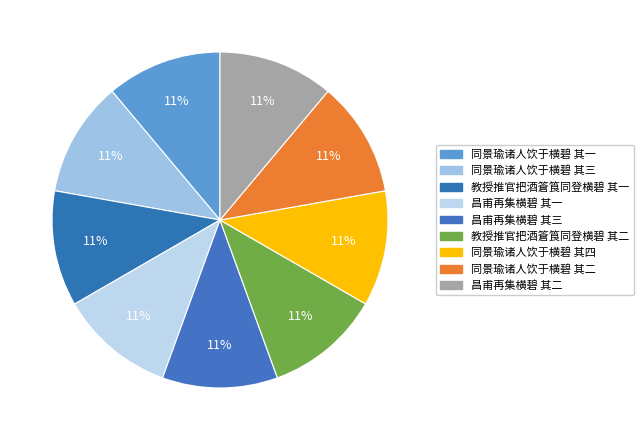

What is the smallest slice in the pie chart?

昌甫再集横碧 其一